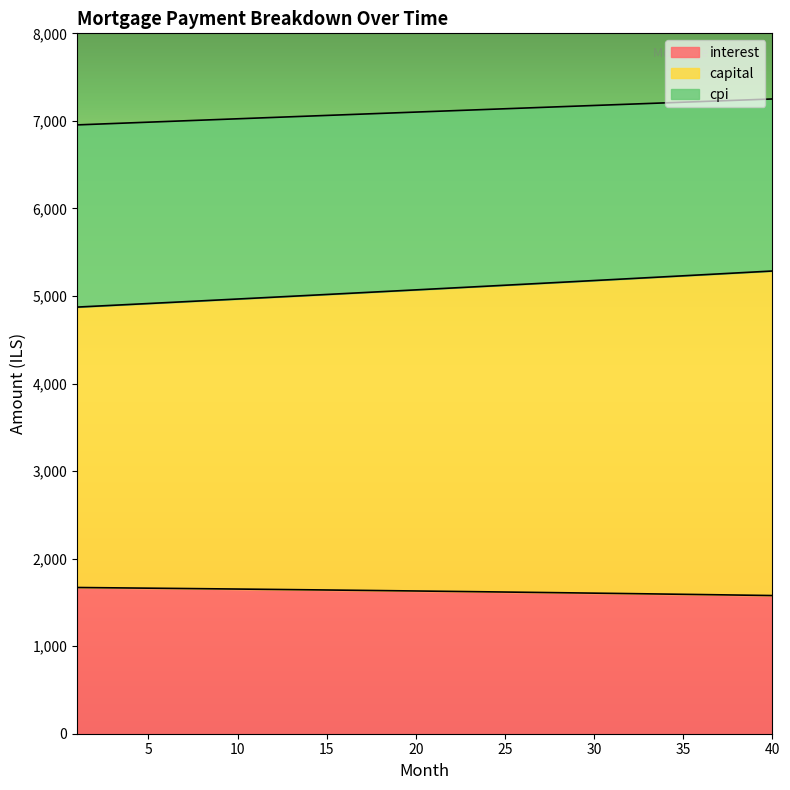

Reading left to right, transcribe all the data shown in this chart.

interest: 1670.1	1668.3	1666.4	1664.5	1662.5	1660.5	1658.6	1656.5	1654.5	1652.4	1650.3	1648.2	1646.1	1643.9	1641.7	1639.5	1637.3	1635.0	1632.7	1630.4	1628.0	1625.7	1623.3	1620.8	1618.4	1615.9	1613.4	1610.9	1608.3	1605.7	1603.1	1600.4	1597.8	1595.1	1592.3	1589.6	1586.8	1584.0	1581.1	1578.2
capital: 4873.1	4883.3	4893.5	4903.7	4913.9	4924.1	4934.4	4944.6	4954.9	4965.3	4975.6	4986.0	4996.4	5006.8	5017.2	5027.7	5038.1	5048.6	5059.2	5069.7	5080.3	5090.8	5101.4	5112.1	5122.7	5133.4	5144.1	5154.8	5165.5	5176.3	5187.1	5197.9	5208.7	5219.6	5230.4	5241.4	5252.3	5263.2	5274.2	5285.2
cpi: 6954.1	6961.9	6969.7	6977.5	6985.2	6993.0	7000.7	7008.5	7016.2	7023.9	7031.6	7039.3	7047.0	7054.7	7062.3	7070.0	7077.6	7085.3	7092.9	7100.5	7108.1	7115.7	7123.3	7130.9	7138.4	7145.9	7153.5	7161.0	7168.5	7176.0	7183.5	7191.0	7198.4	7205.9	7213.3	7220.7	7228.1	7235.5	7242.9	7250.2